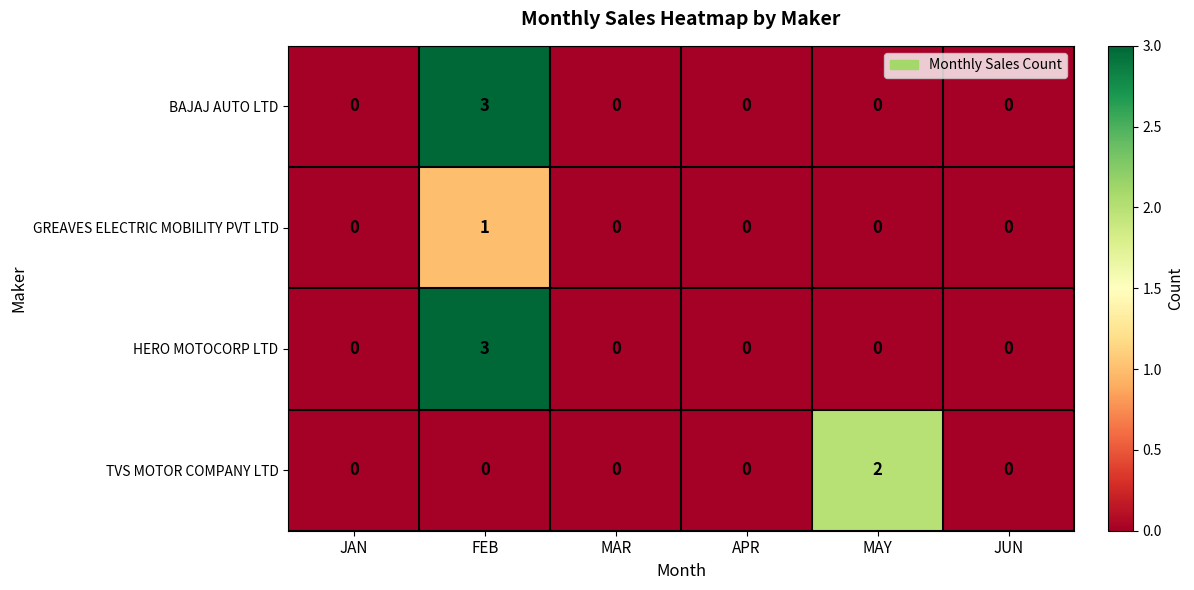

How many HERO MOTOCORP LTD values are between 0 and 1?

5